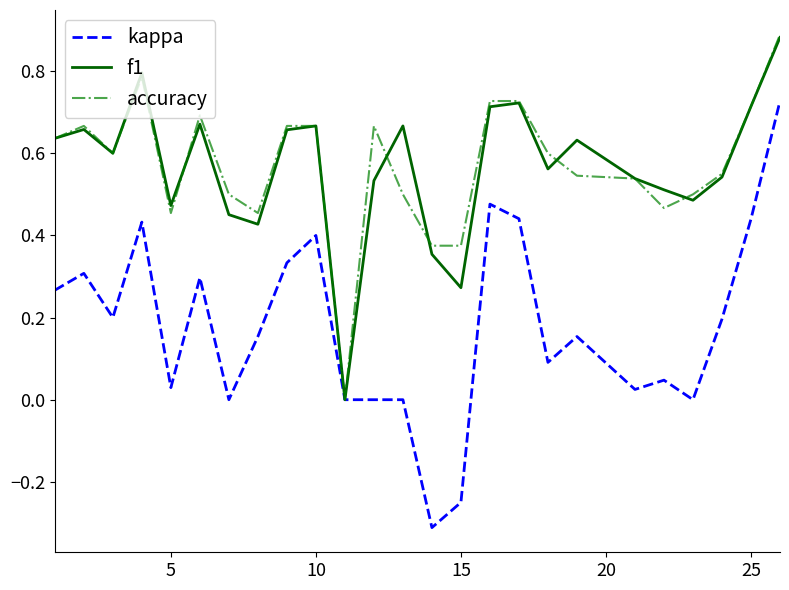

Which series has the widest spread of values?

kappa